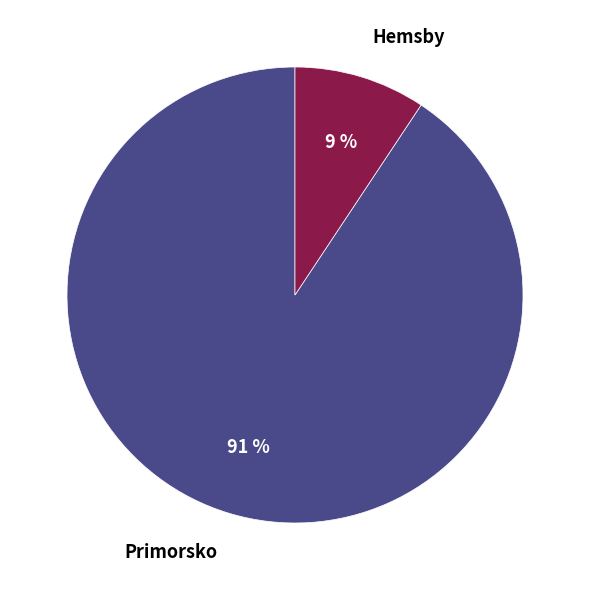

True or false: Primorsko accounts for 91% of the total.

True